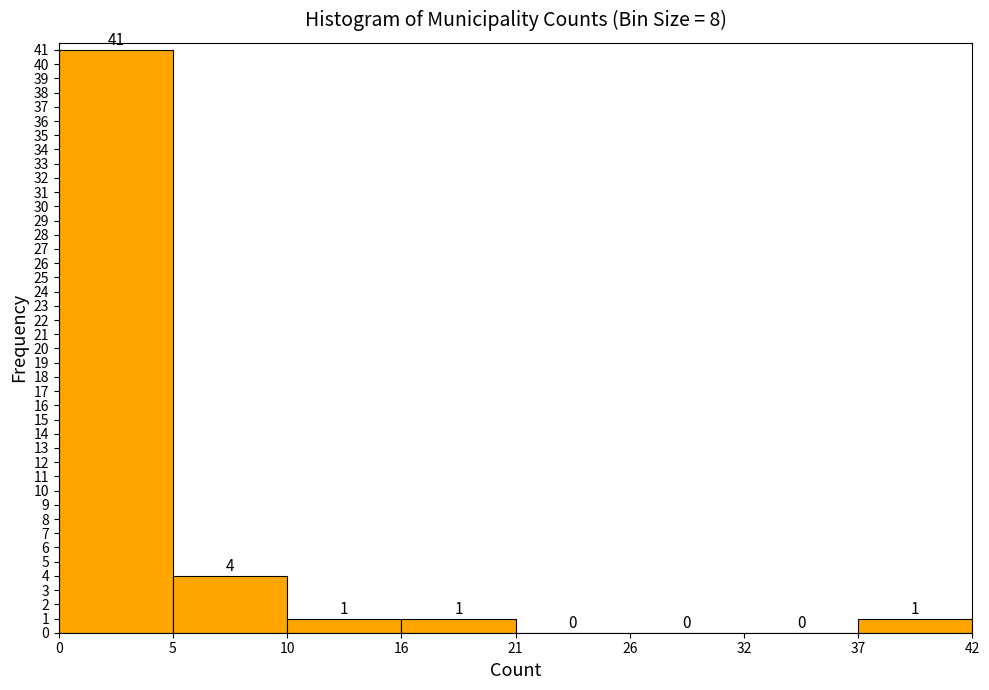

Reading left to right, transcribe all the data shown in this chart.

0=41	5=4	10=1	16=1	21=0	26=0	32=0	37=1